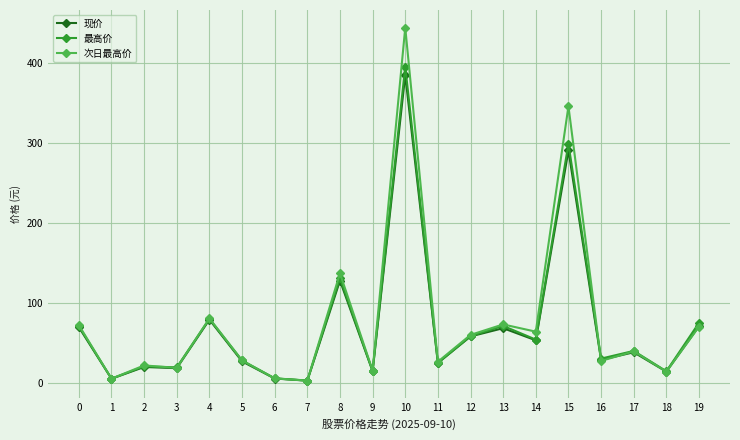

The value of 现价 at 15 is 290.7. True or false?

True